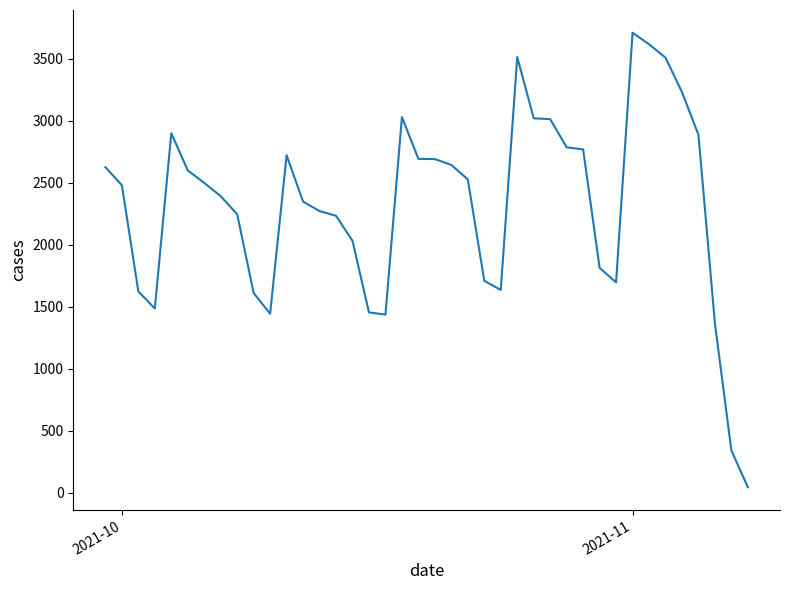

What is the difference between the maximum and minimum values?

3665